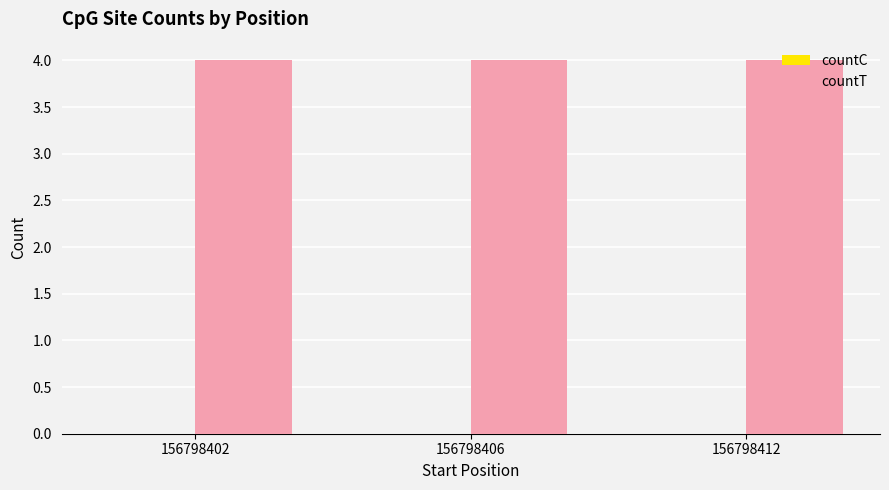

Which has a higher value, 156798406 or 156798402?

156798406